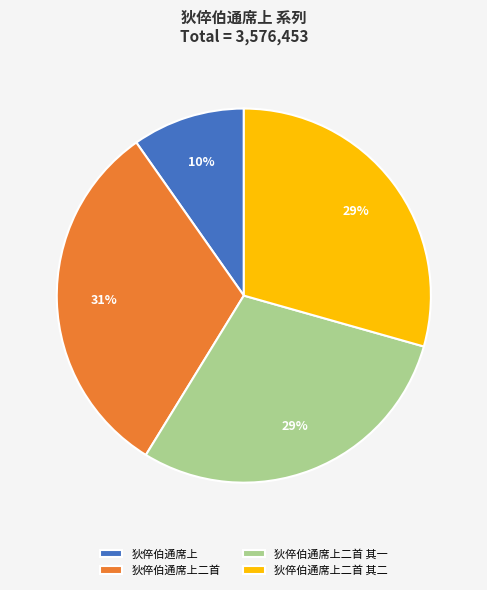

True or false: 狄倅伯通席上 accounts for 1% of the total.

False